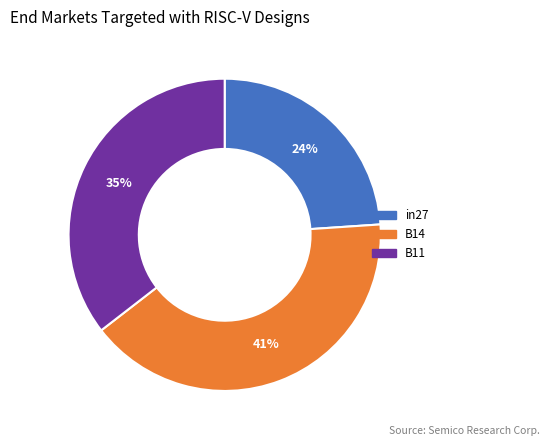

To the nearest percent, what is the average slice percentage?

33%